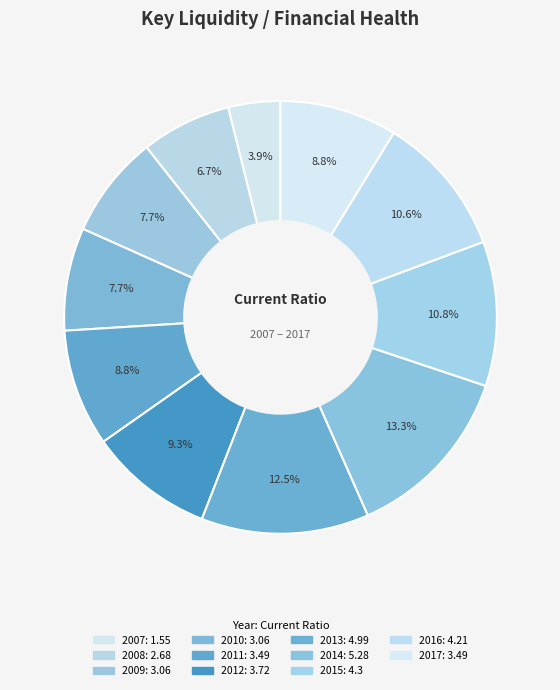

To the nearest percent, what is the average slice percentage?

9%